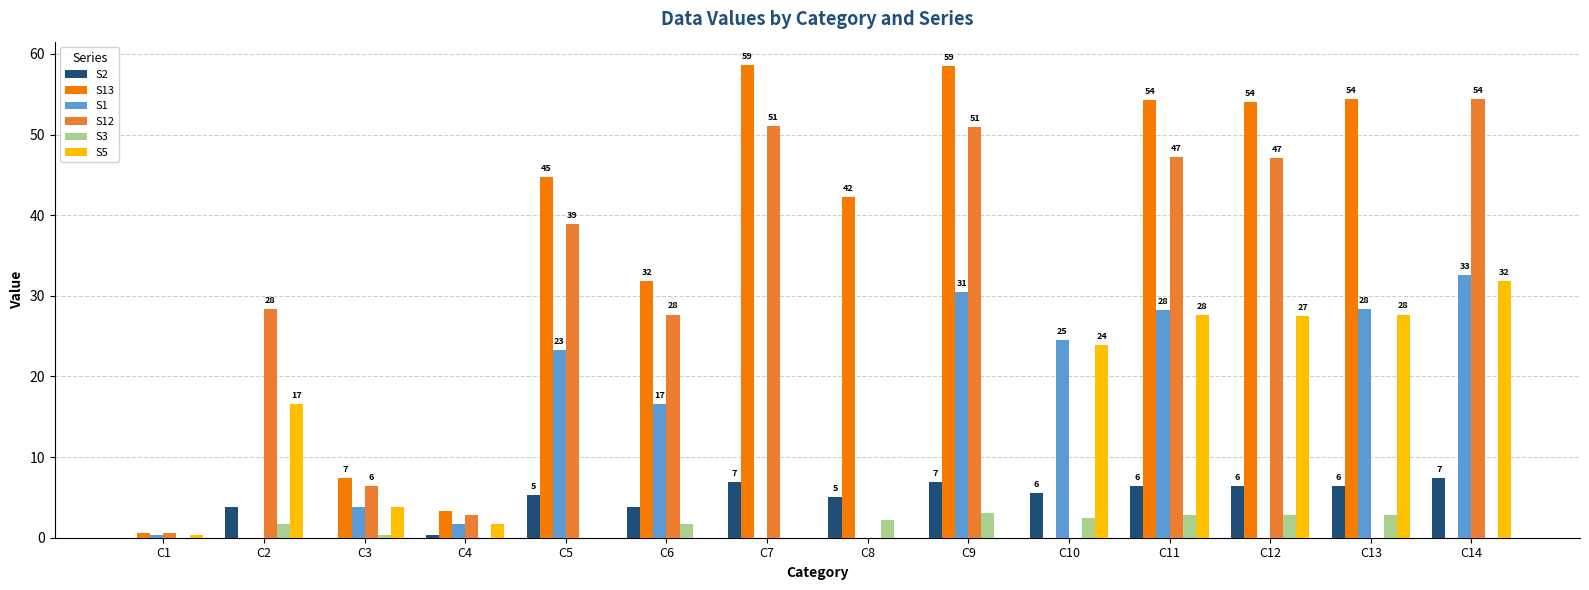

What is the difference between the S3 values at C9 and C12?

0.2